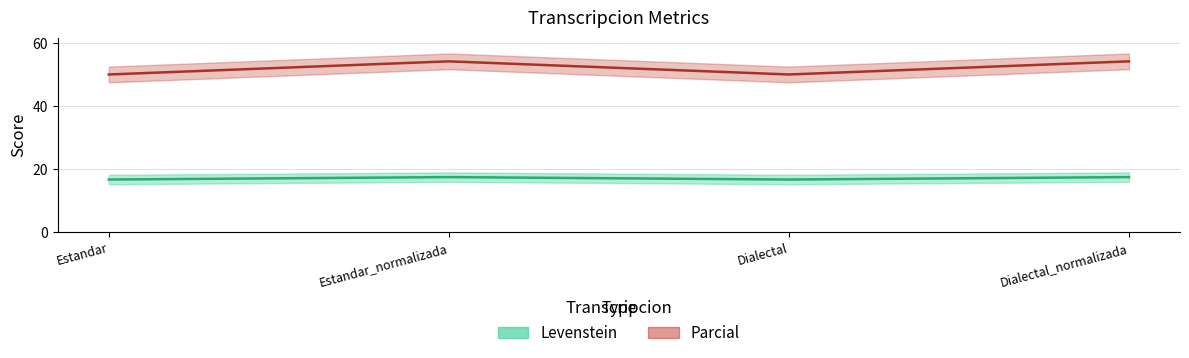

True or false: Parcial and Levenstein cross at least once.

False